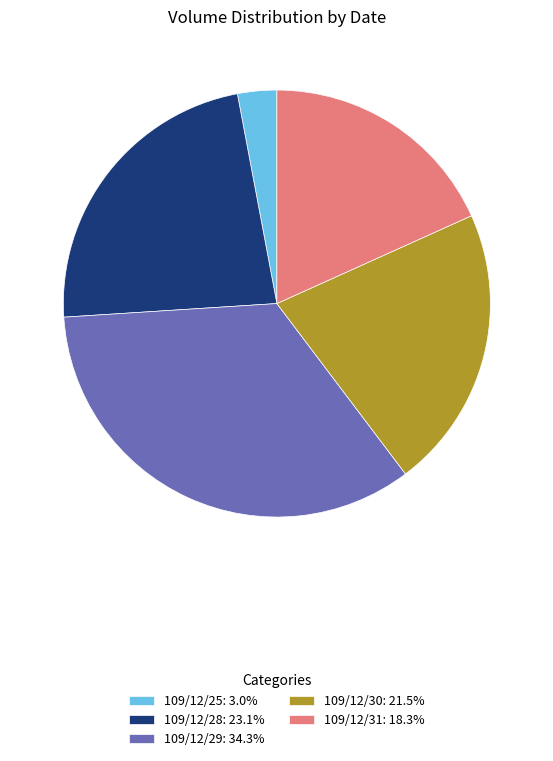

Which has a higher value, 109/12/29 or 109/12/30?

109/12/29